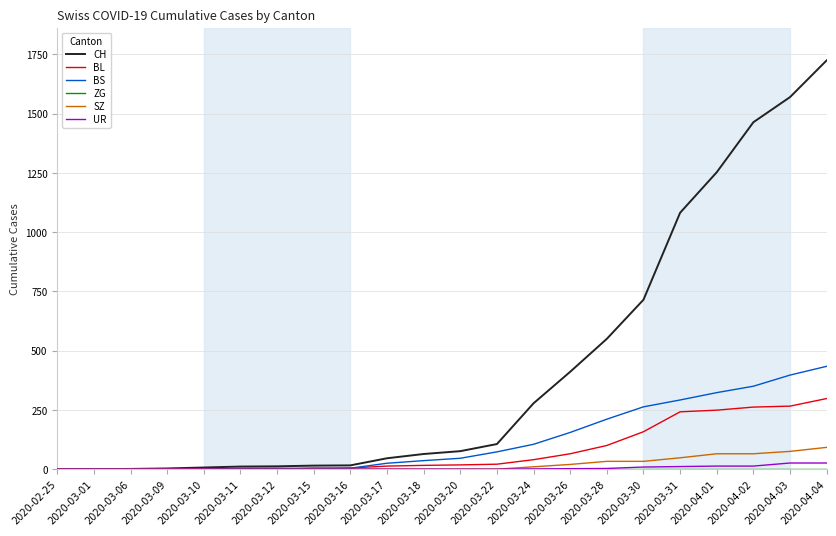

Which series has the largest total across all categories?

CH